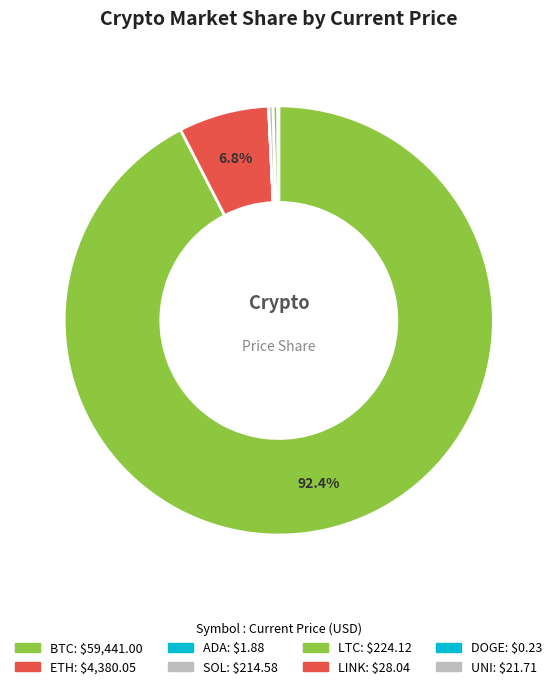

Count the number of slices in the pie.

8